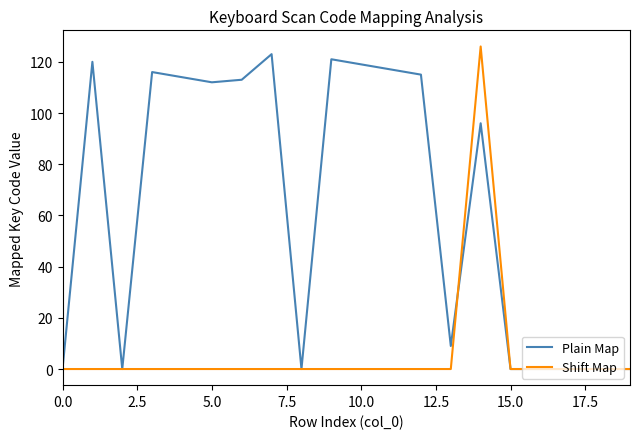

Which series has the largest total across all categories?

Plain Map